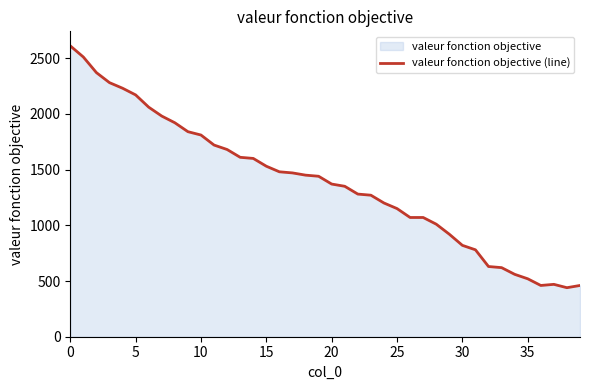

What is the difference between the maximum and minimum values?

2170